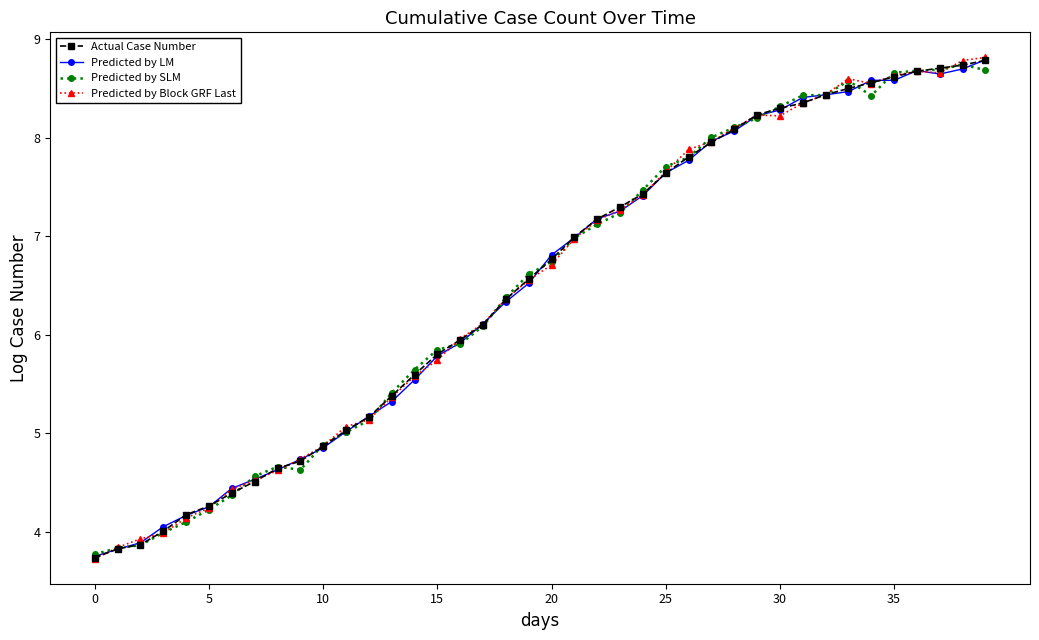

Which series ends up on top after the final intersection of Actual Case Number and Predicted by SLM?

Actual Case Number